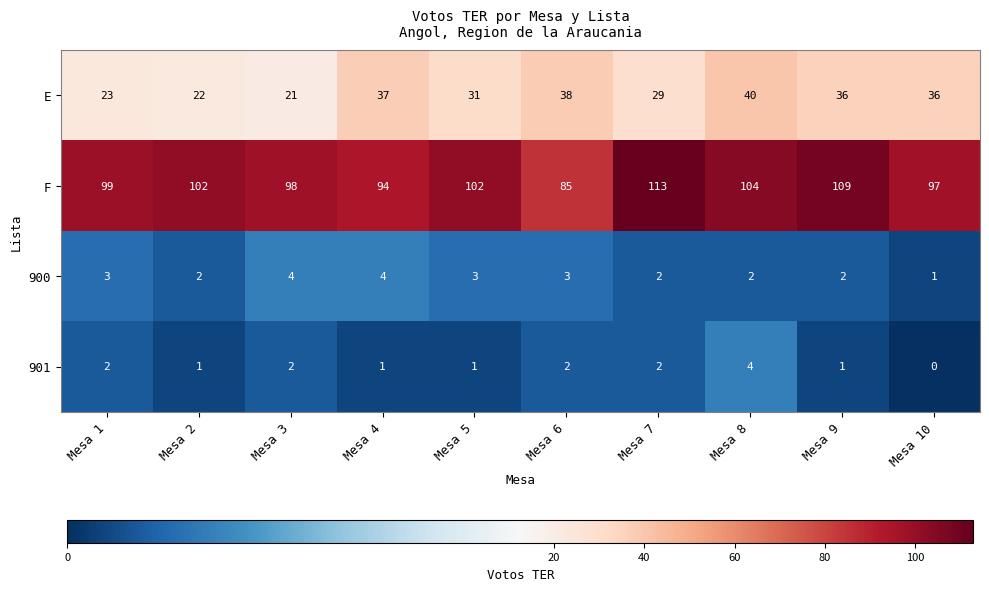

What is the total value across all series at Mesa 5?

137